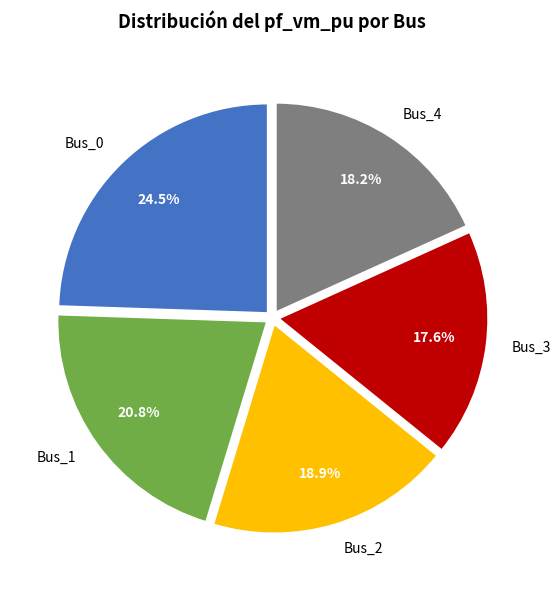

Which slice is the smallest?

Bus_3